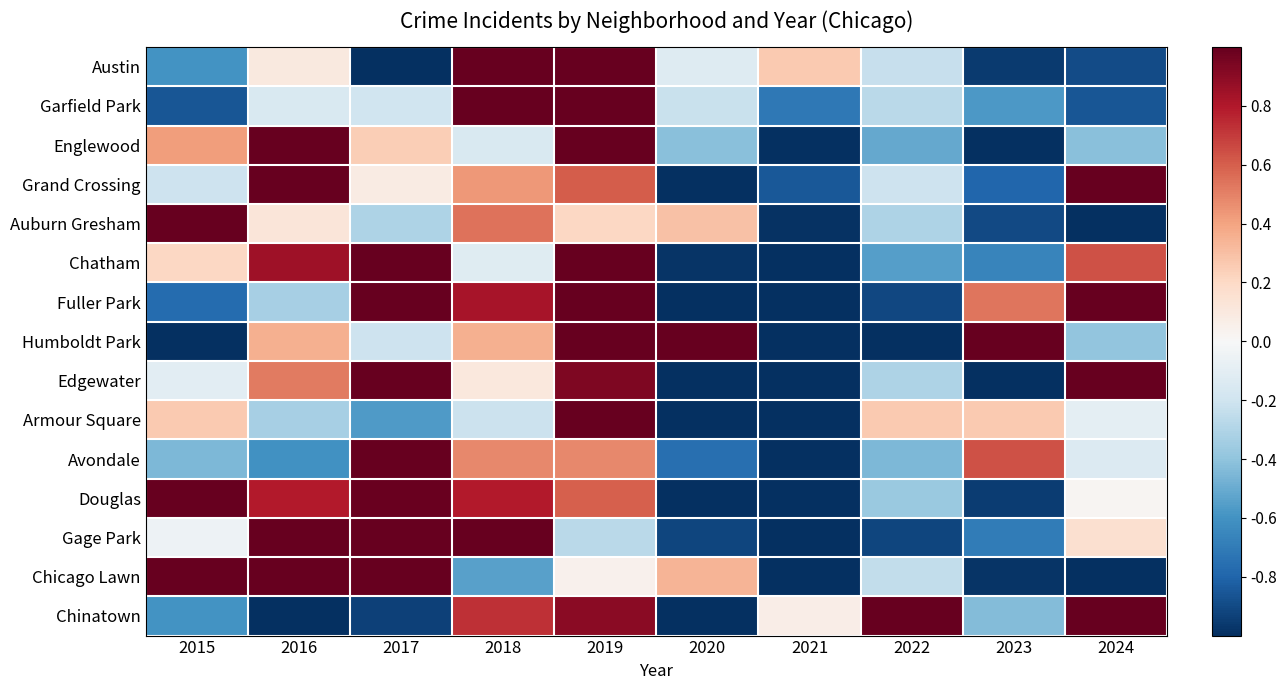

How many data points does each series have?

10